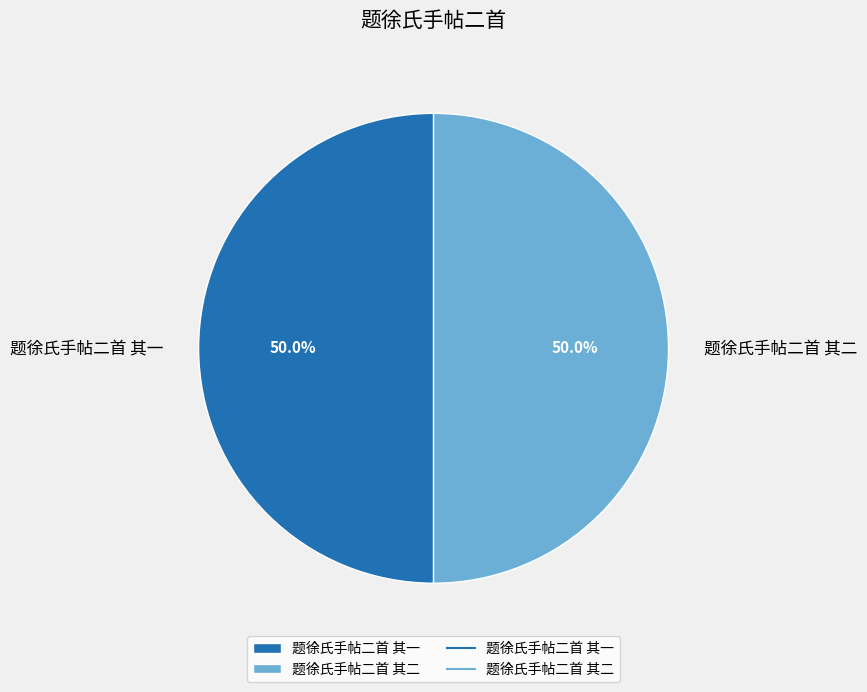

Is it true that 题徐氏手帖二首 其二 is 50% of the pie?

True